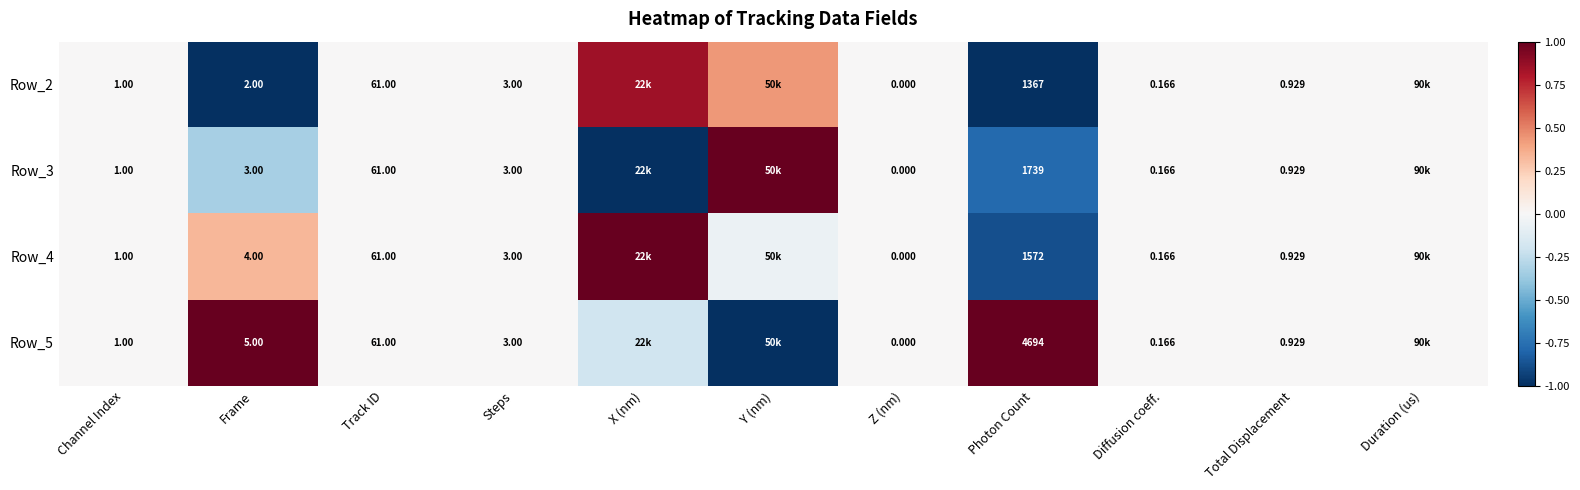

What is the minimum value shown in the chart?

-1.0